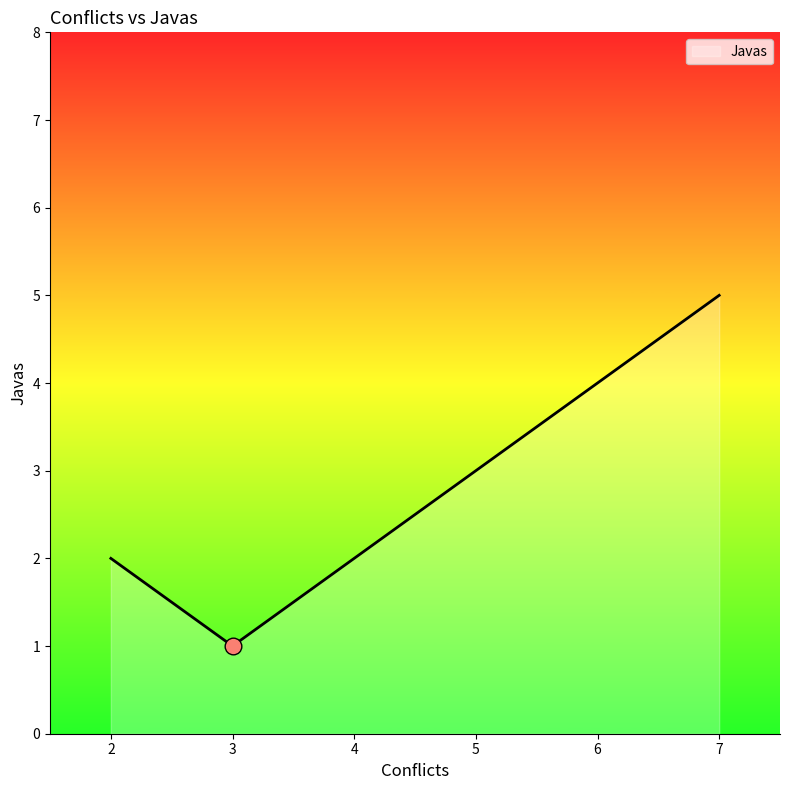

What is the approximate value at 4?

2